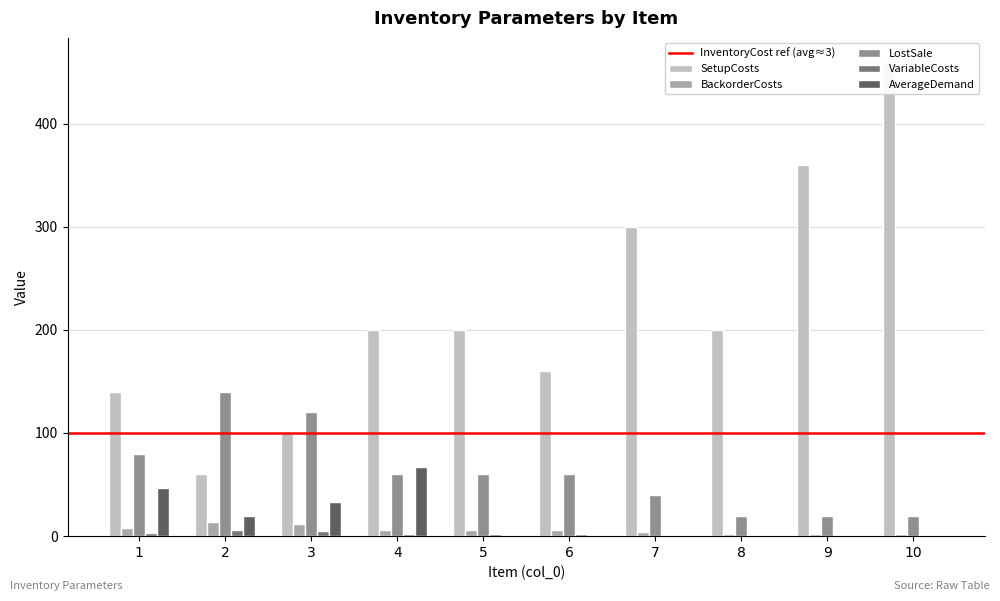

At which category is the sum across all series the highest?

10